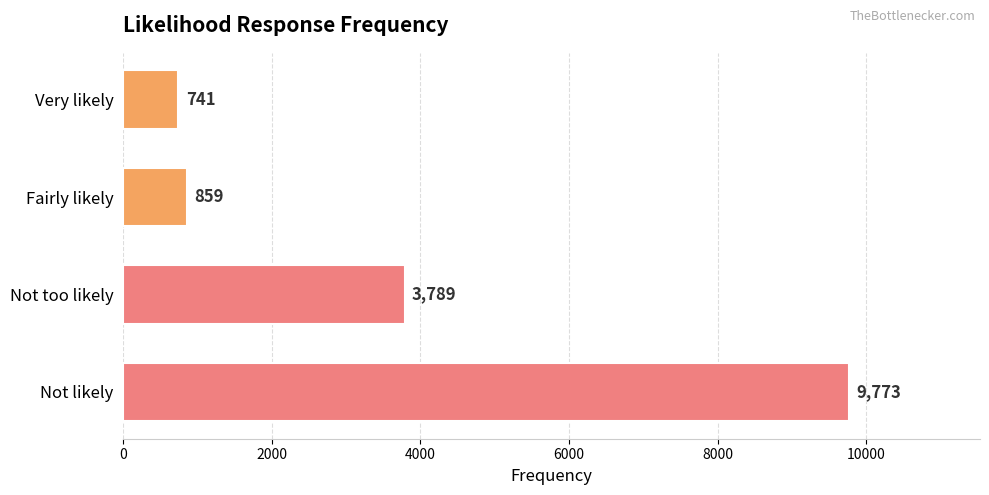

Reading top to bottom, transcribe all the data shown in this chart.

741	859	3789	9773